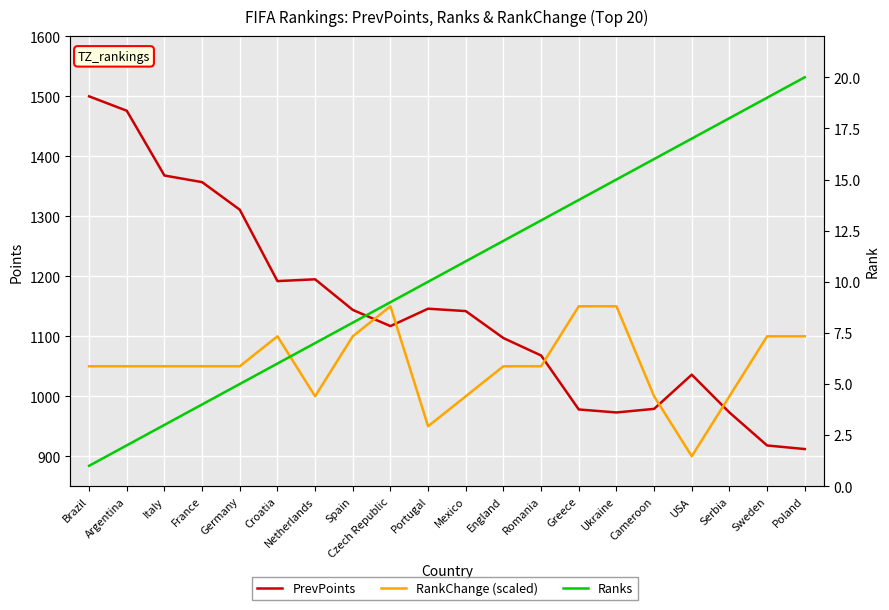

At which label is RankChange closest to 1025?

Brazil